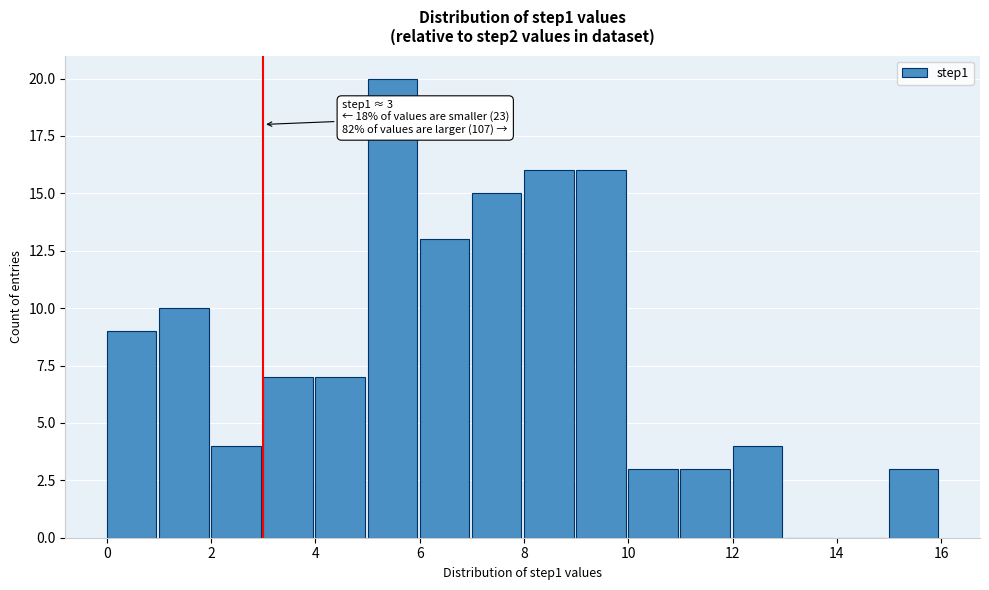

Over which range of the x-axis is the bar tallest?

5 to 6